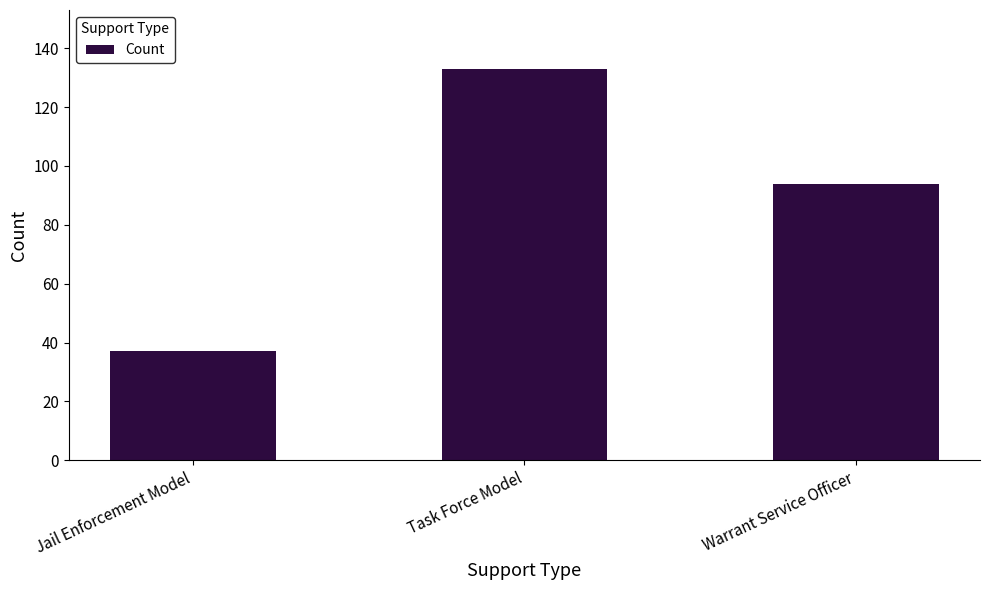

At which label does the data first exceed 94?

Task Force Model